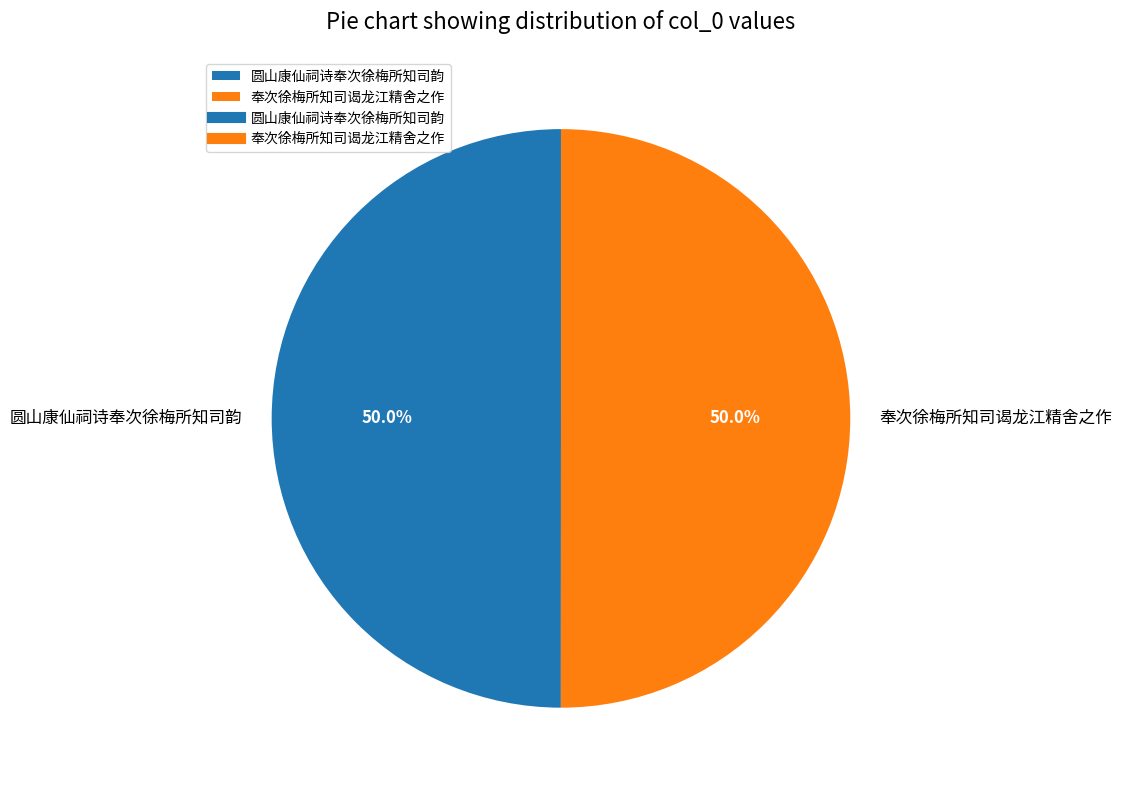

Combined, do 奉次徐梅所知司谒龙江精舍之作 and 圆山康仙祠诗奉次徐梅所知司韵 account for over 50%?

Yes